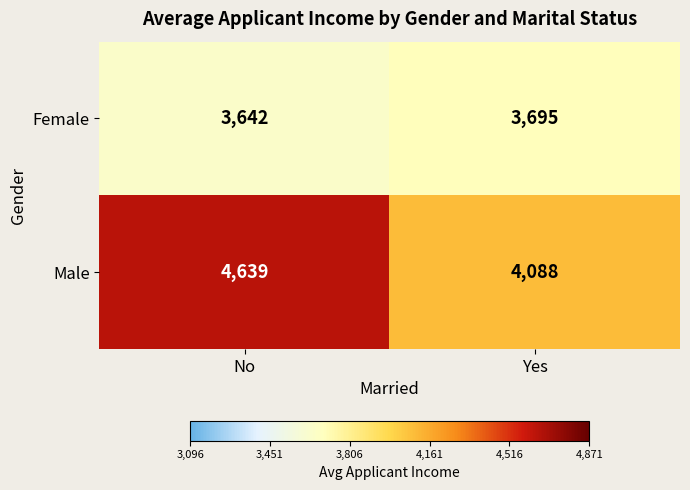

The value of Male at Yes is 1098. True or false?

False